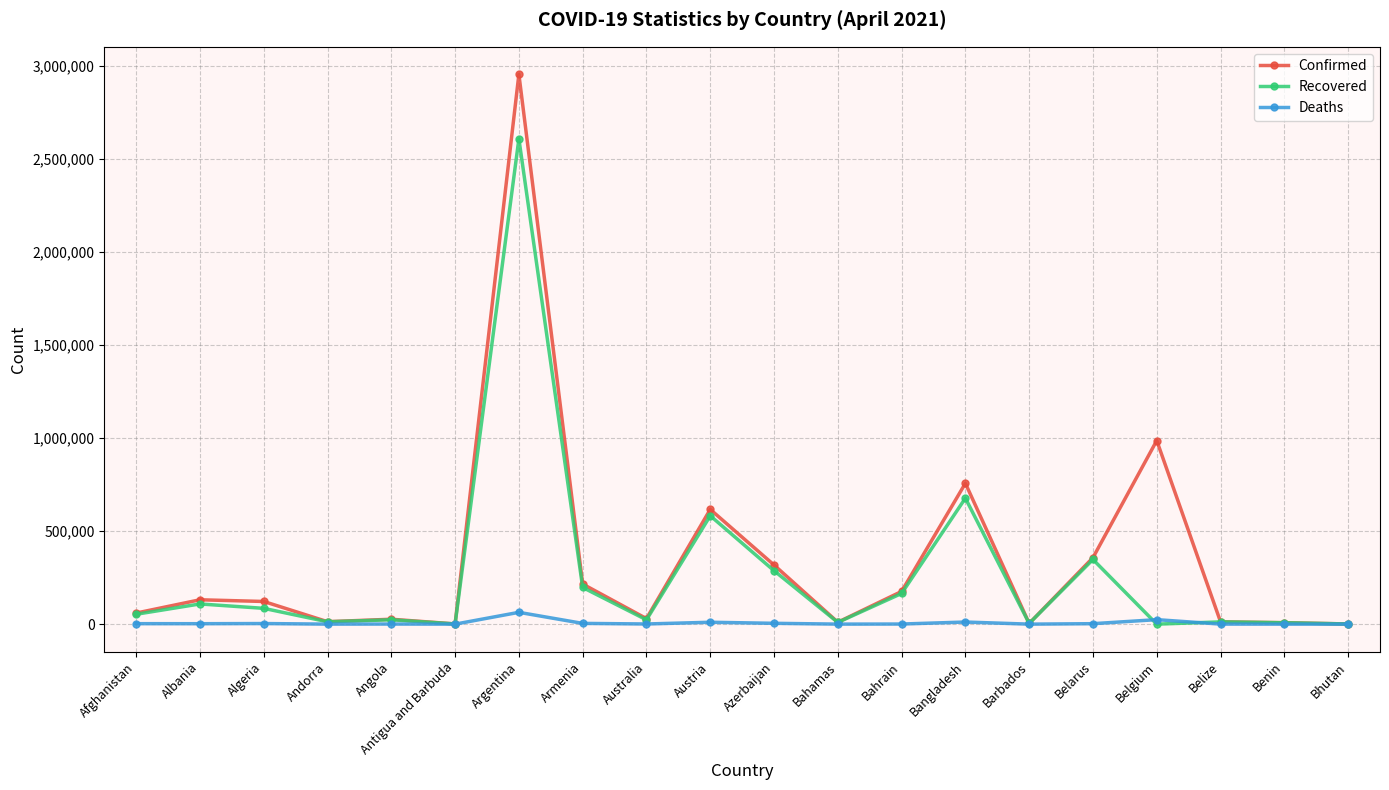

Where is Confirmed nearest to the value 1478004?

Belgium